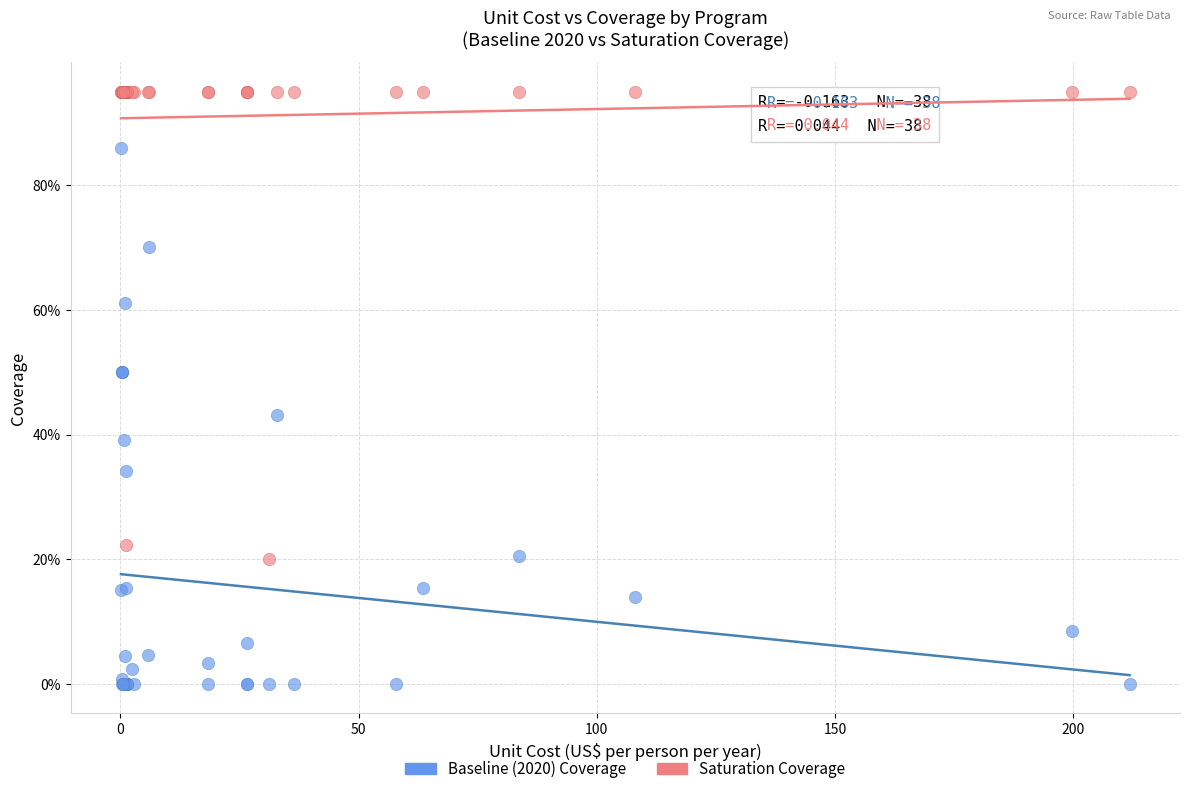

What are all the series names shown in the legend?

Baseline (2020) Coverage, Saturation Coverage